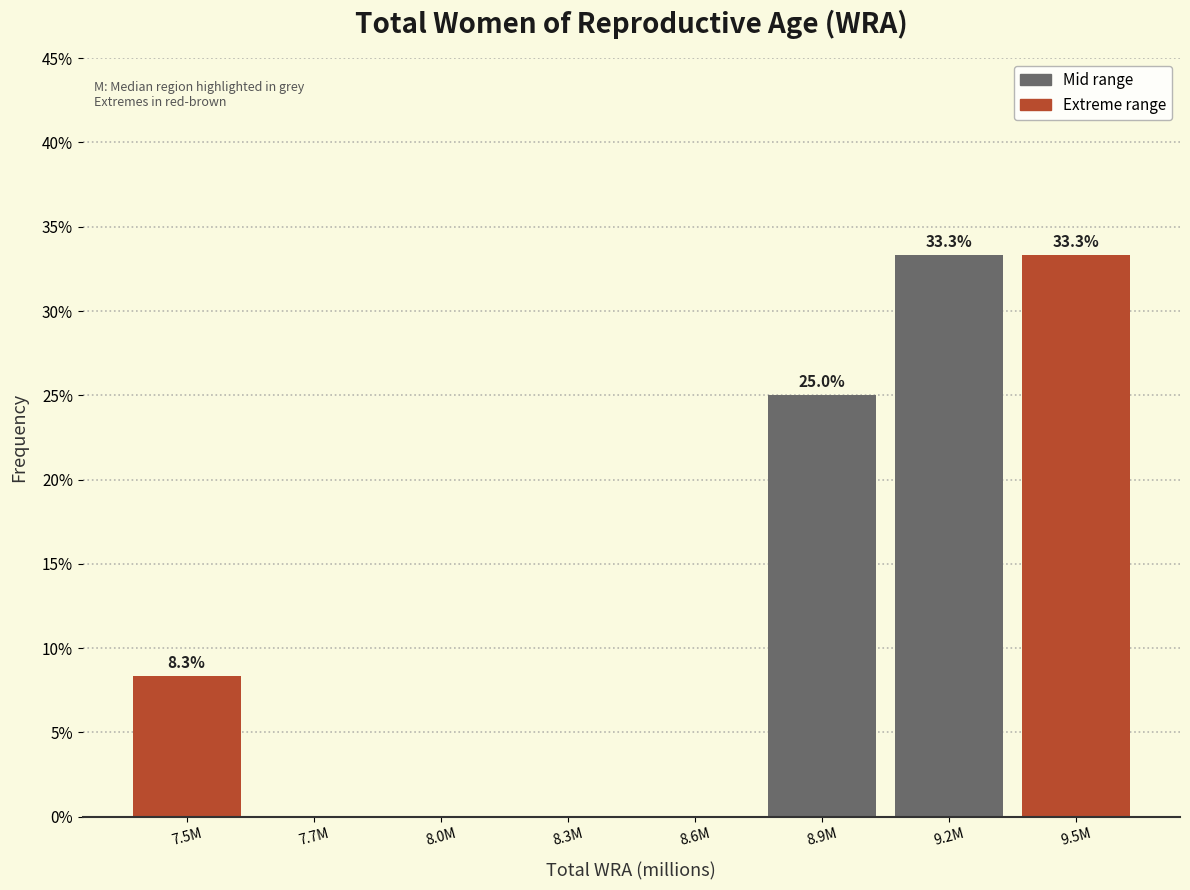

Reading left to right, extract all data points from this chart.

7.5M=8.3	7.7M=0.0	8.0M=0.0	8.3M=0.0	8.6M=0.0	8.9M=25.0	9.2M=33.3	9.5M=33.3